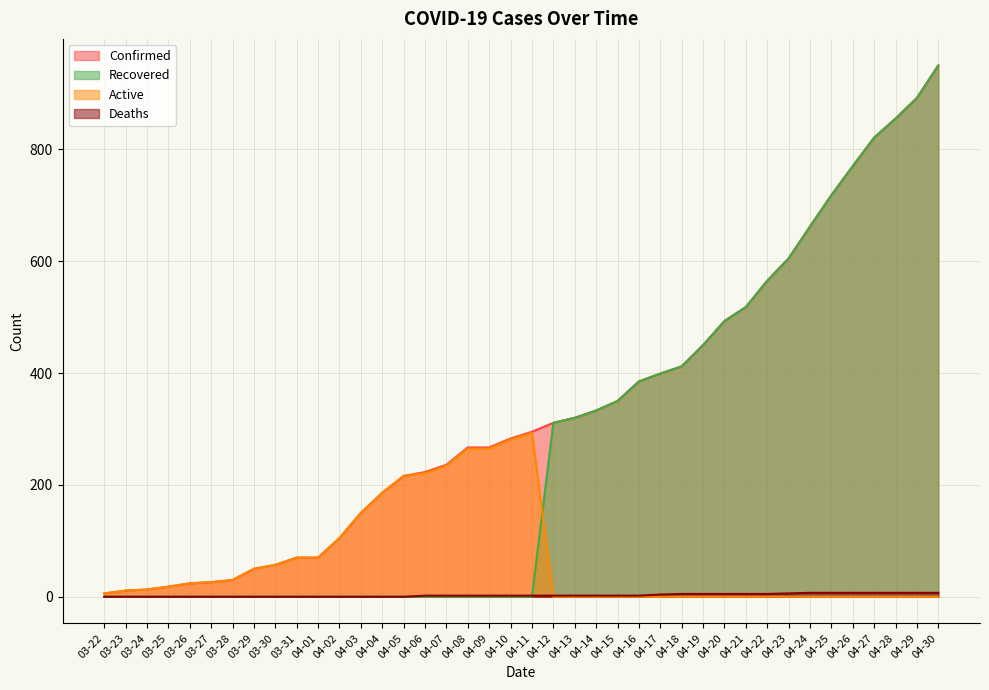

What is the sum of the Confirmed values at 04-27 and 04-28?

1676